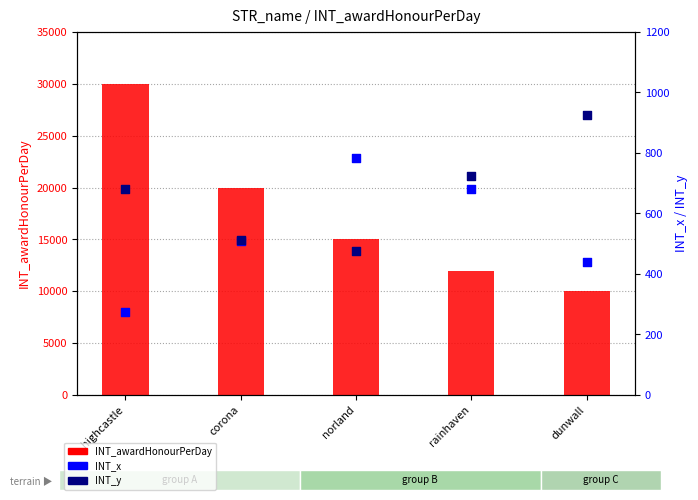

Which series has the widest spread of Y values?

INT_awardHonourPerDay